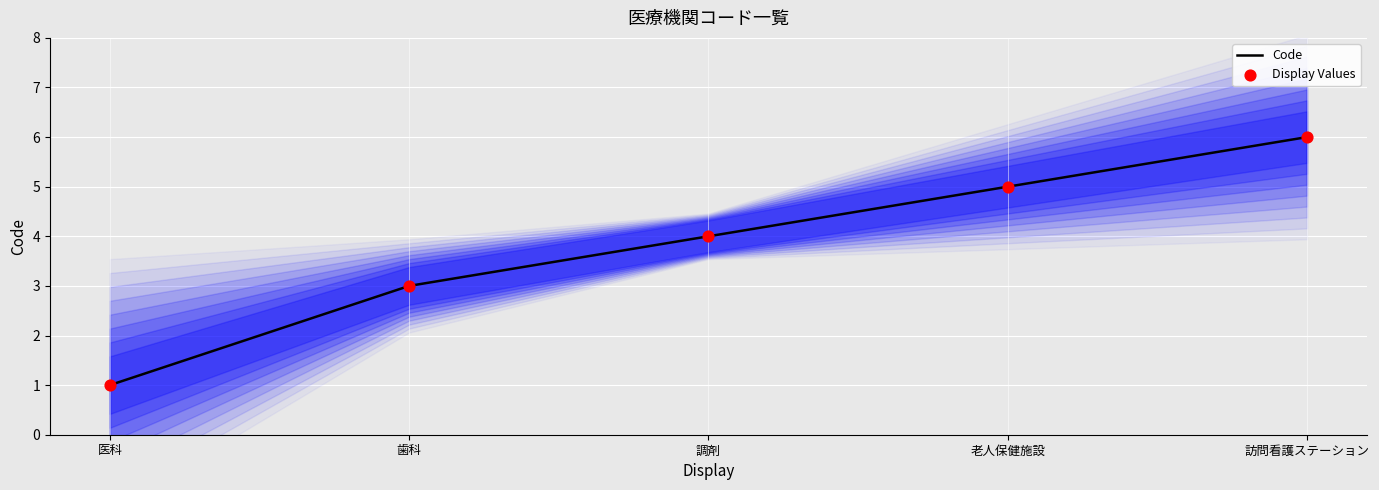

Which series has the largest Y range (max minus min)?

Code